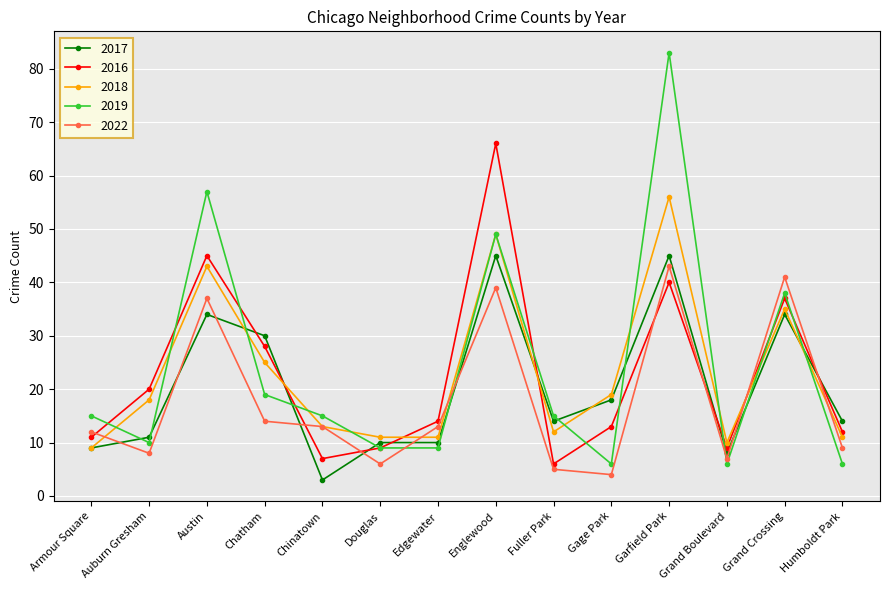

What is the difference between the highest and lowest values at Chatham?

16